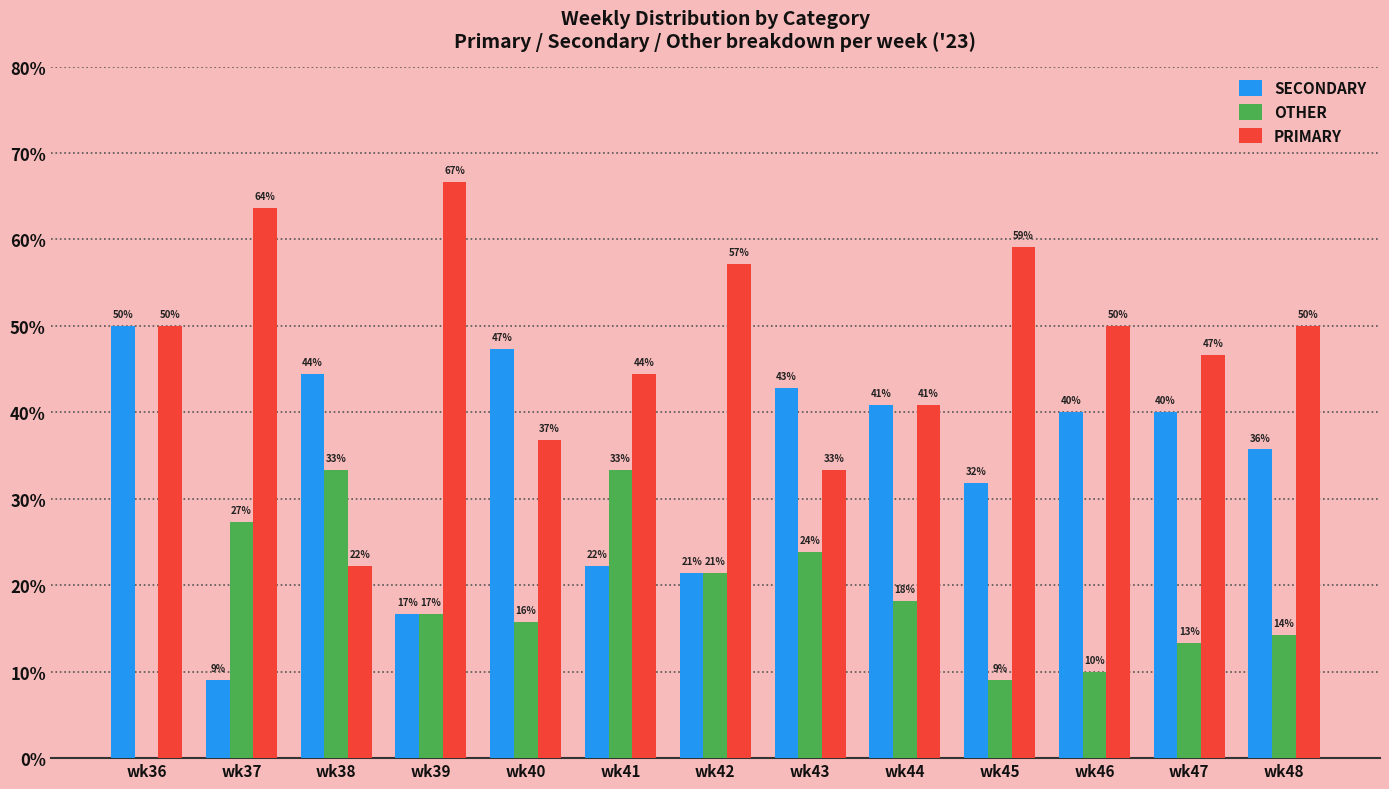

How many groups of bars are there?

13